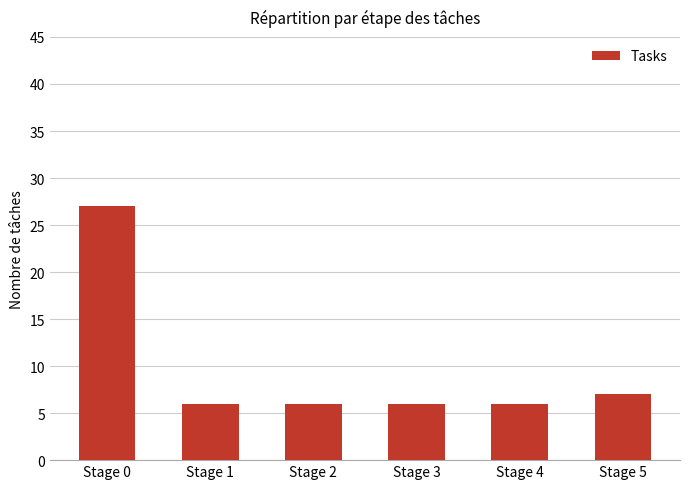

Reading left to right, what are all the values shown in this chart?

Stage 0=27	Stage 1=6	Stage 2=6	Stage 3=6	Stage 4=6	Stage 5=7